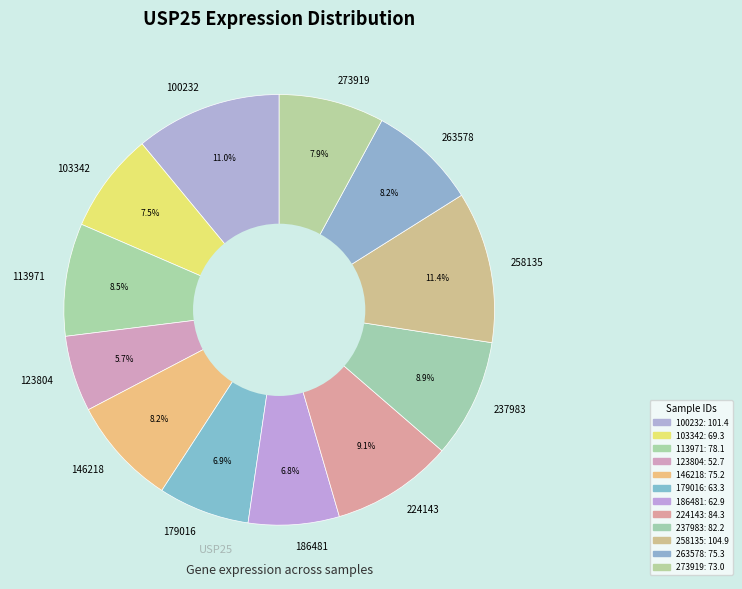

Is there a majority slice in this chart?

No